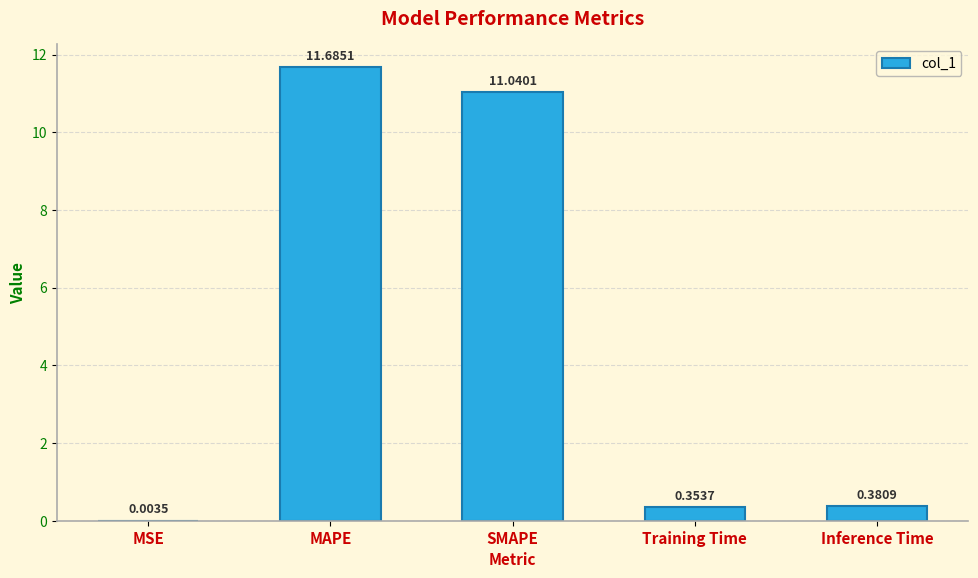

At which label is the value closest to 5?

Inference Time